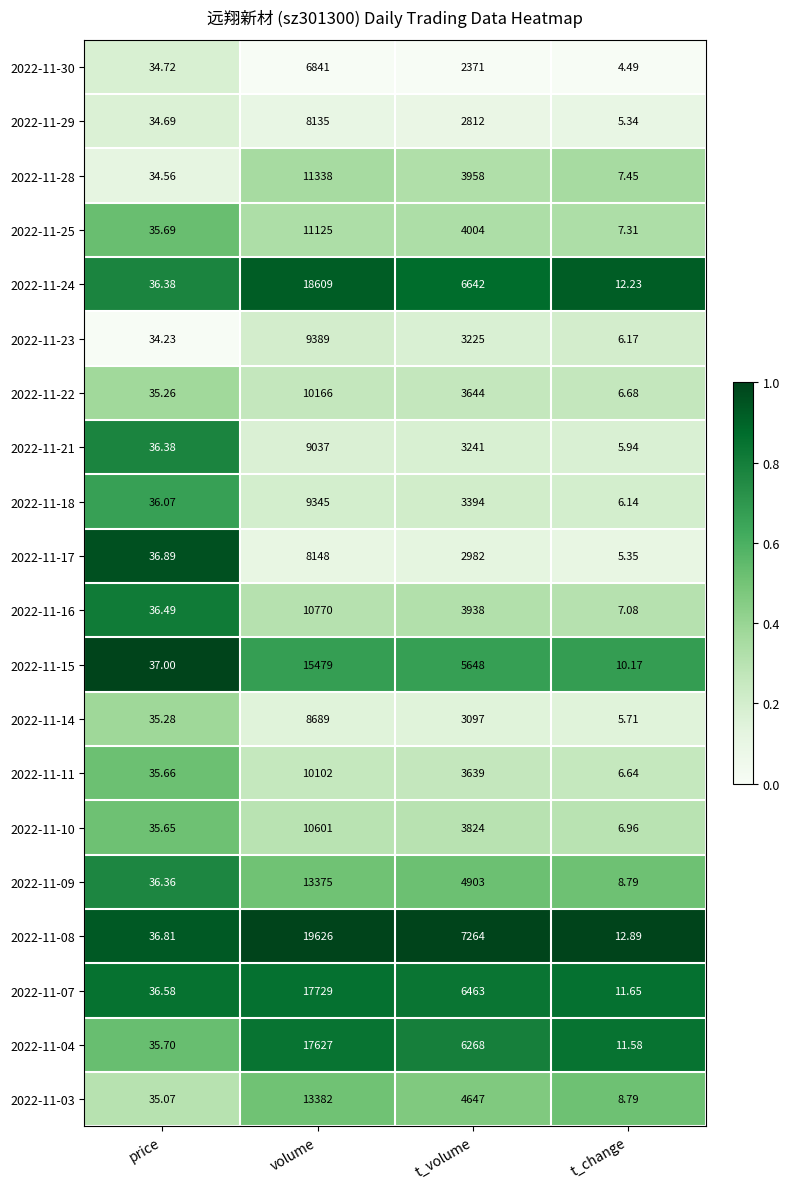

At which label is 2022-11-30 closest to 3422?

t_volume